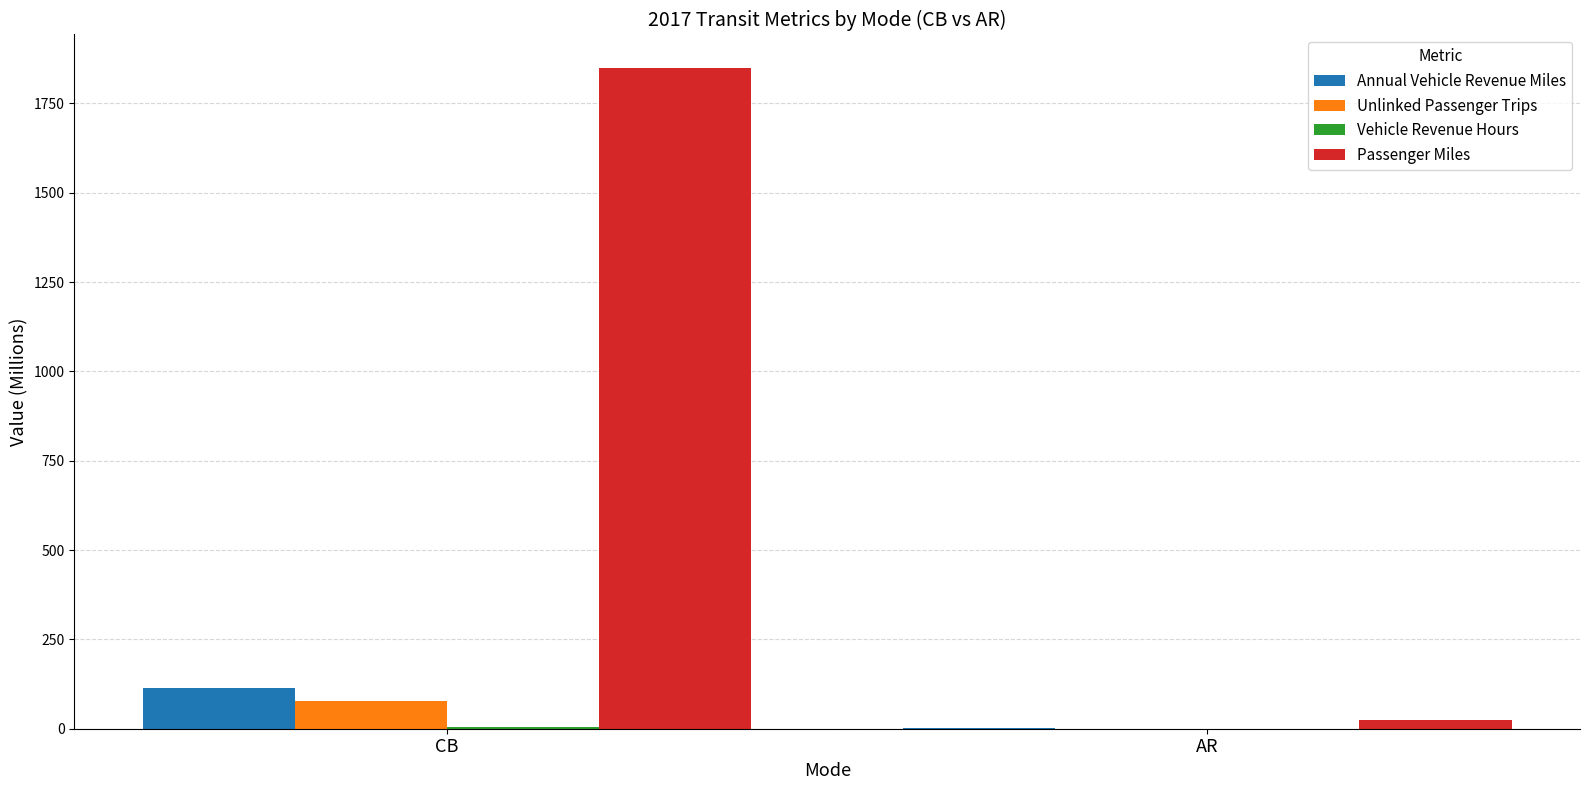

True or false: Annual Vehicle Revenue Miles has a value of 114.5 at CB.

True